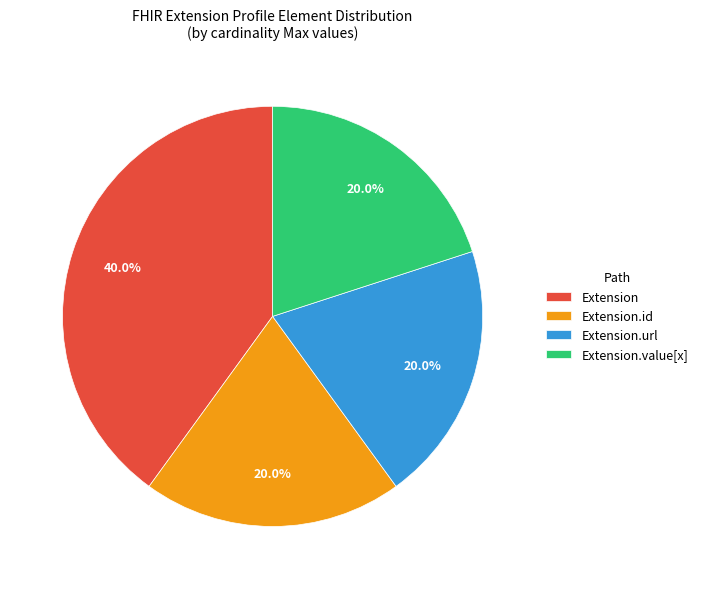

What percentage do Extension.url and Extension.id together represent?

40.0%